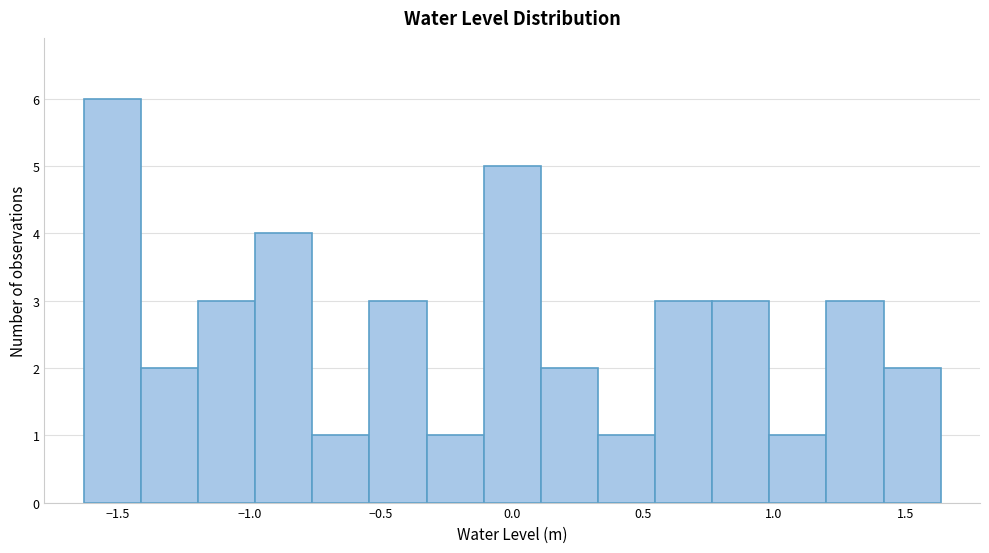

Reading left to right, list every bar in this chart as the range it spans on the x-axis followed by its height. Neither the bar edges nor the heights are printed on the chart, so give them approximately, as read against the axes.

-1.65 to -1.40: 6
-1.40 to -1.20: 2
-1.20 to -1.00: 3
-1.00 to -0.75: 4
-0.75 to -0.55: 1
-0.55 to -0.30: 3
-0.30 to -0.10: 1
-0.10 to 0.10: 5
0.10 to 0.35: 2
0.35 to 0.55: 1
0.55 to 0.75: 3
0.75 to 1.00: 3
1.00 to 1.20: 1
1.20 to 1.40: 3
1.40 to 1.65: 2